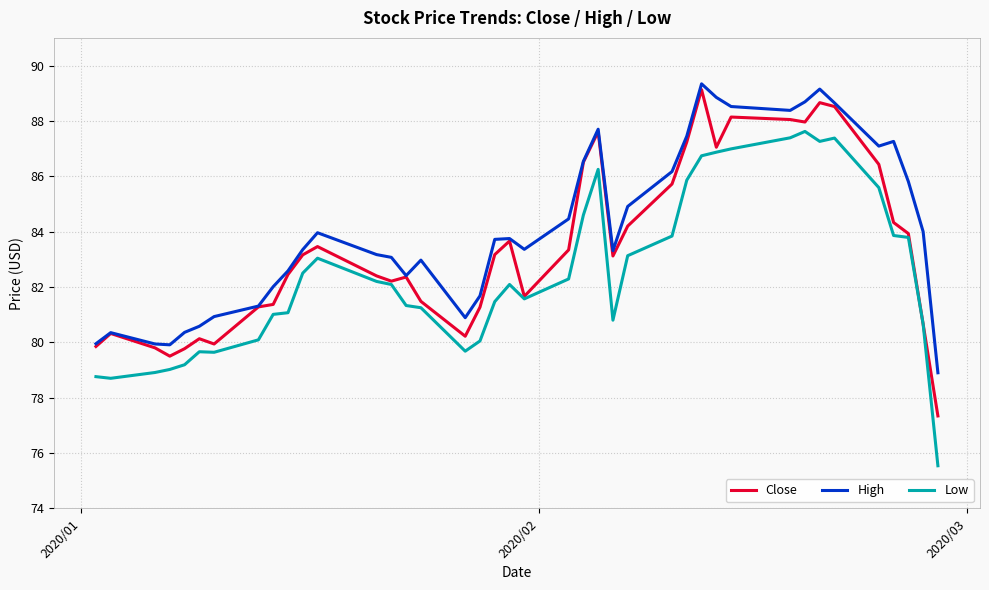

What is the greatest value displayed?

89.3